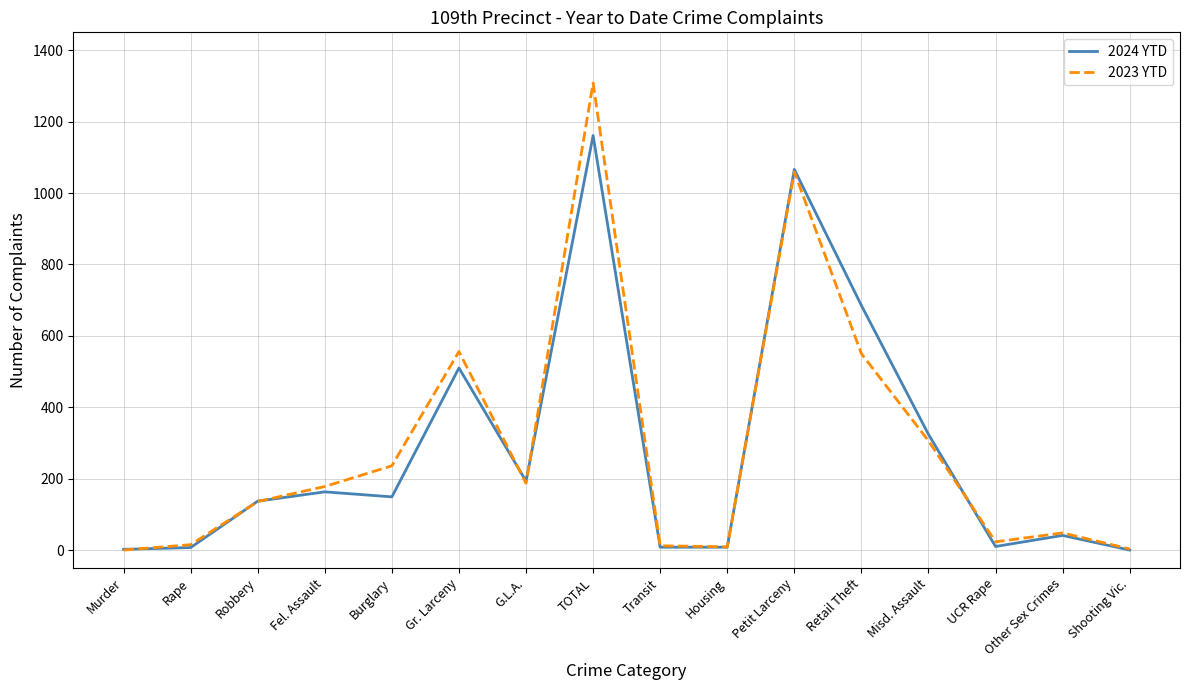

What are all the series names shown in the legend?

2024 YTD, 2023 YTD